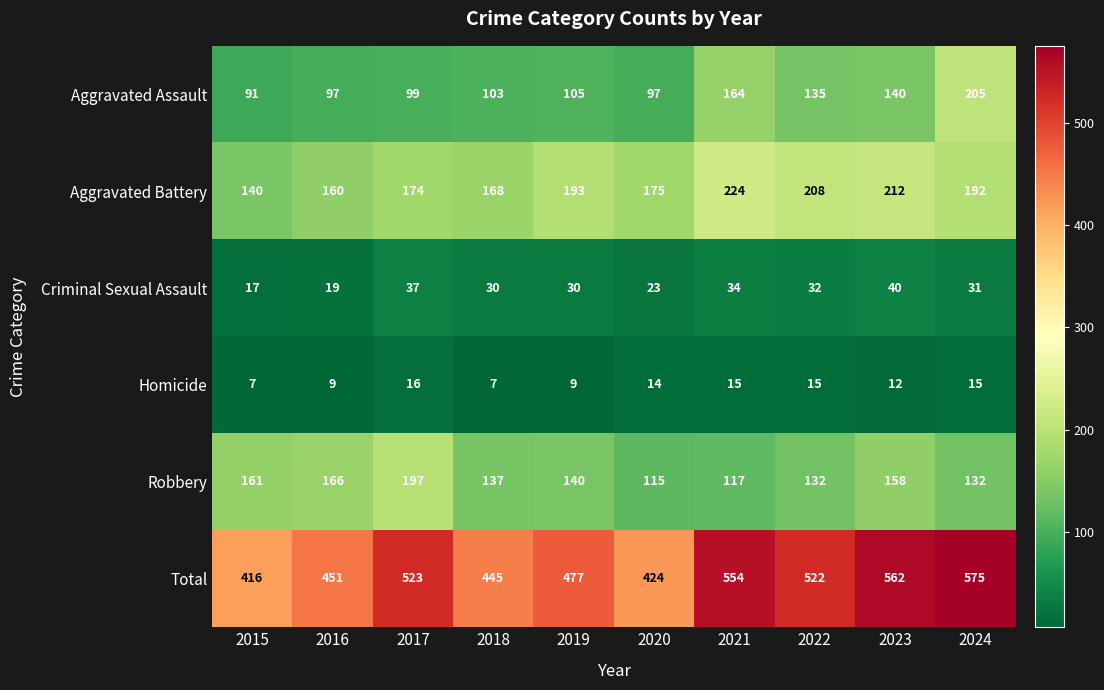

Where does the Criminal Sexual Assault series first go above 31?

2017